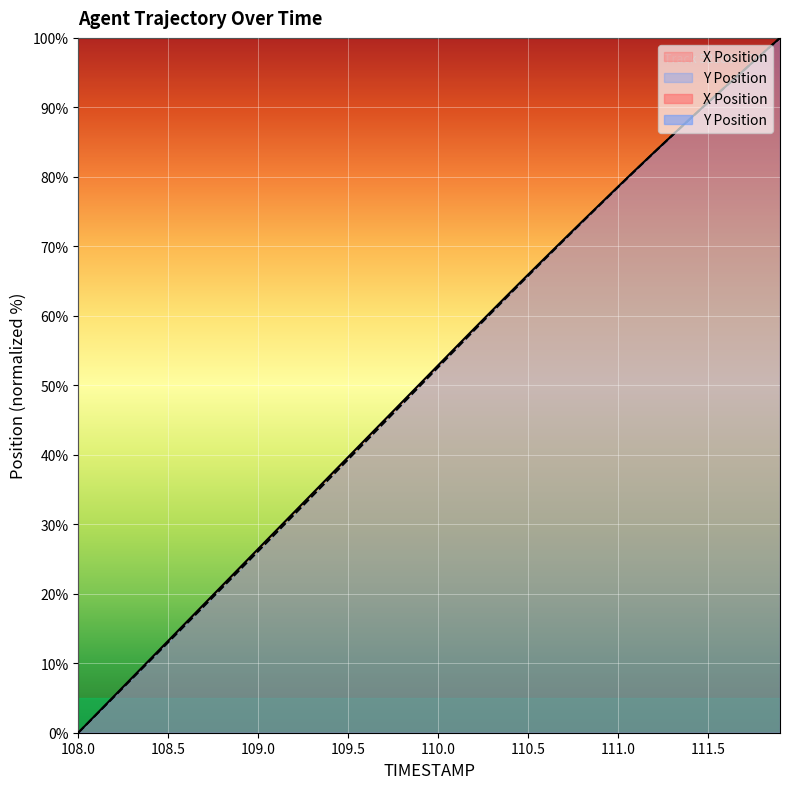

At which category is the sum across all series the highest?

111.9